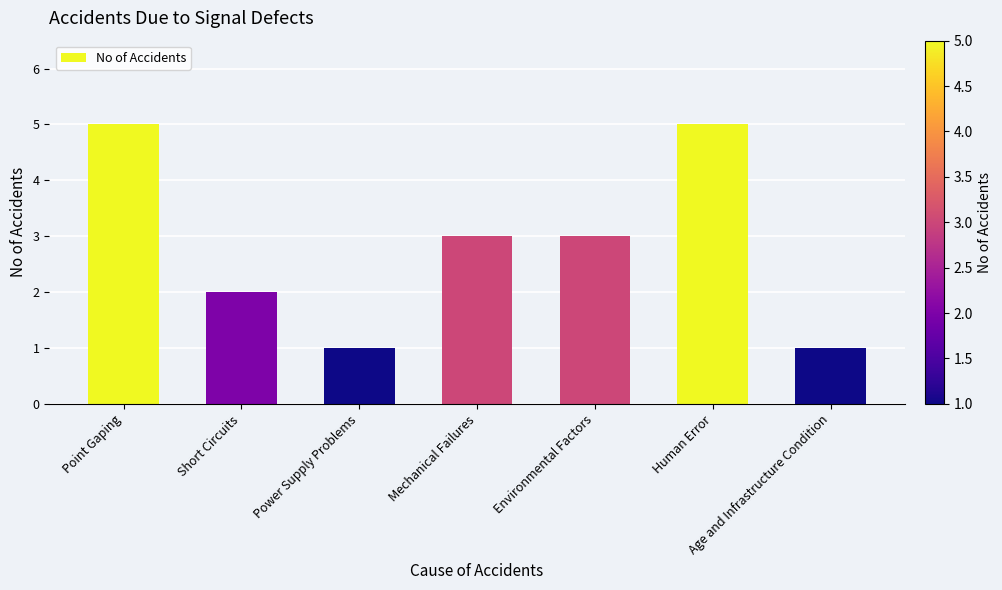

What is the average value?

3